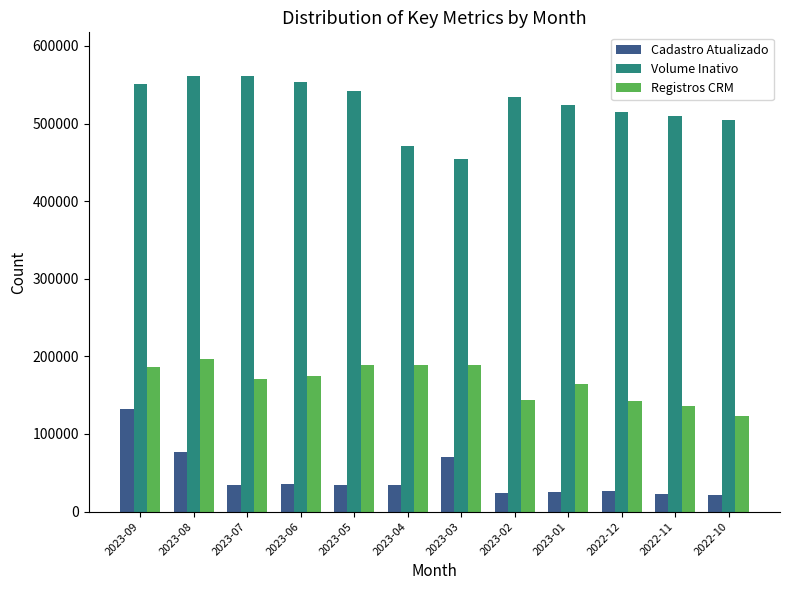

Which series changed the most between 2023-08 and 2023-04?

Volume Inativo